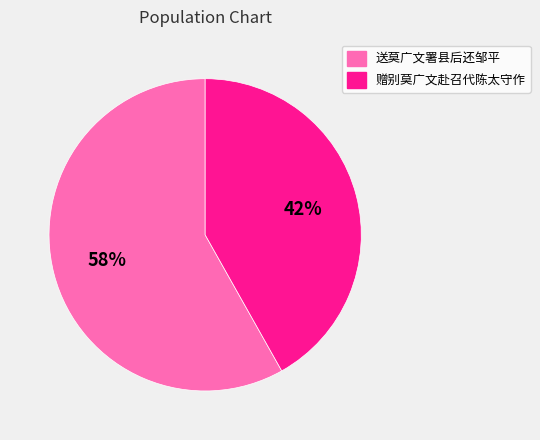

Is the sum of 送莫广文署县后还邹平 and 赠别莫广文赴召代陈太守作 greater than half?

Yes